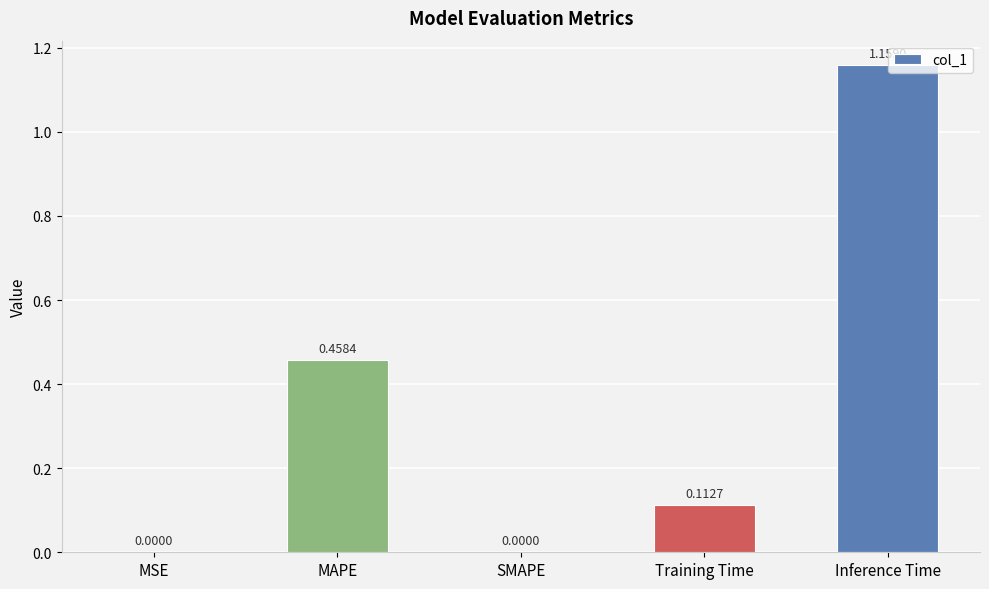

Is it true that the value at SMAPE is 0.0?

True